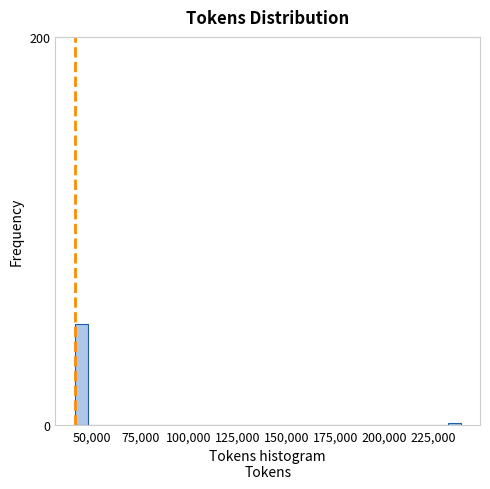

Around what value on the x-axis is the tallest bar? Give the approximate position of its centre, as read against the axis.

45000